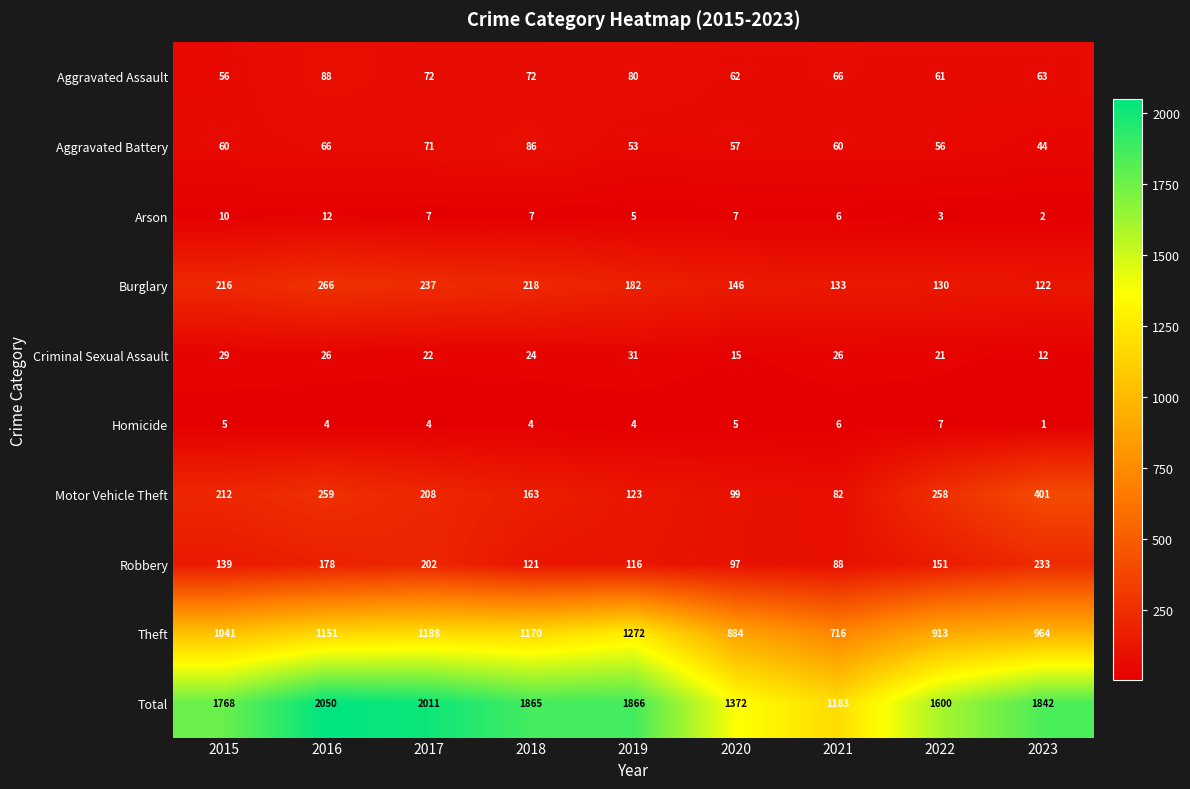

The value of Homicide at 2021 is 6. True or false?

True